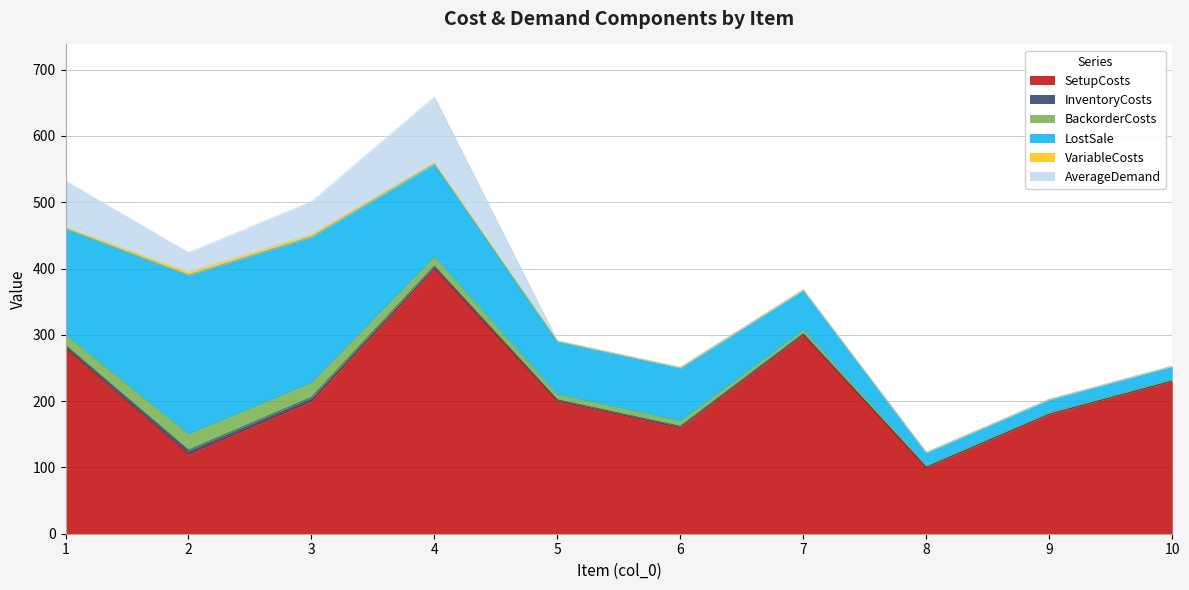

Where do VariableCosts and AverageDemand first cross each other?

4 and 5